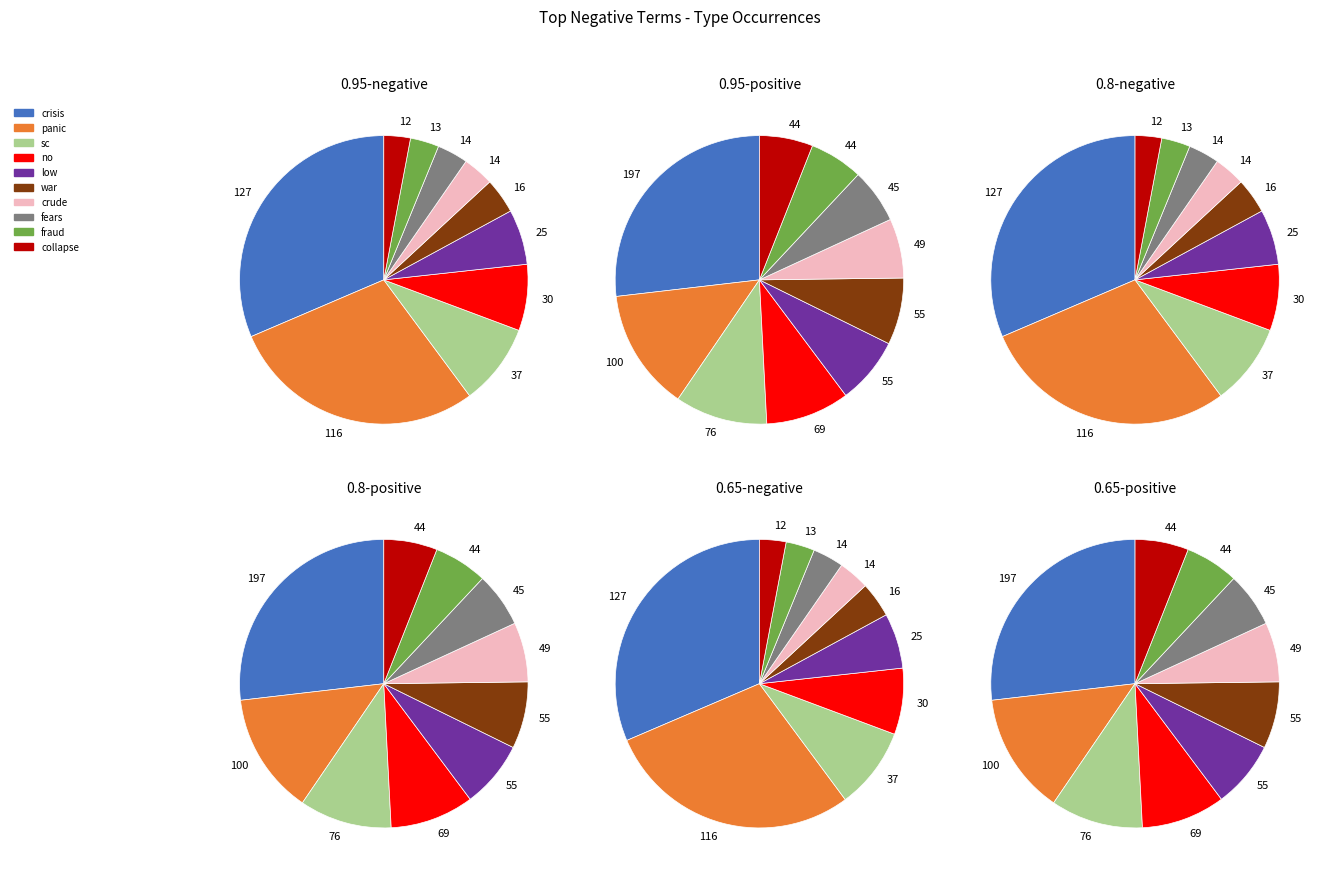

How many segments does this pie chart have?

10